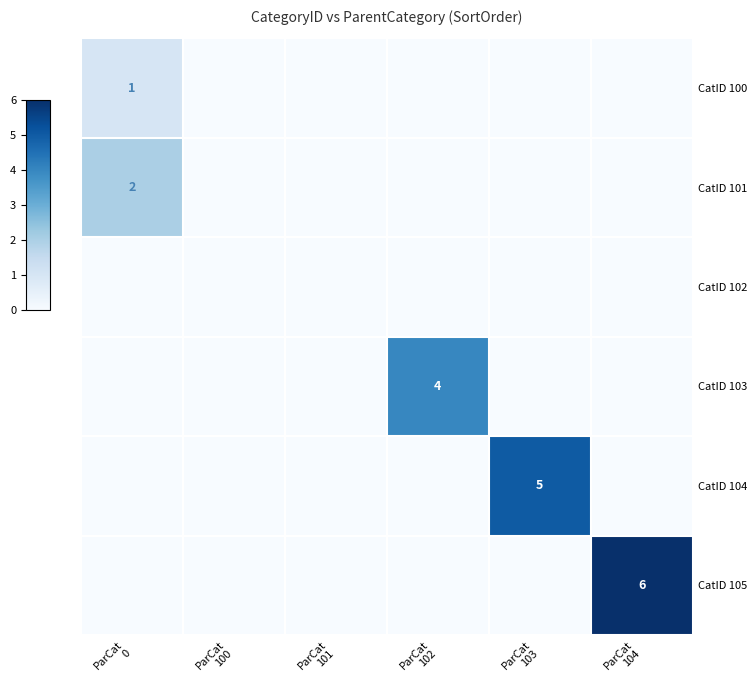

True or false: CatID 101 has a value of 0 at ParCat 103.

True